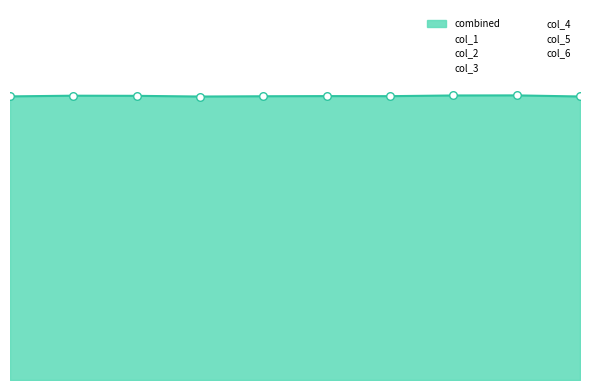

Which series has the largest total across all categories?

col_1